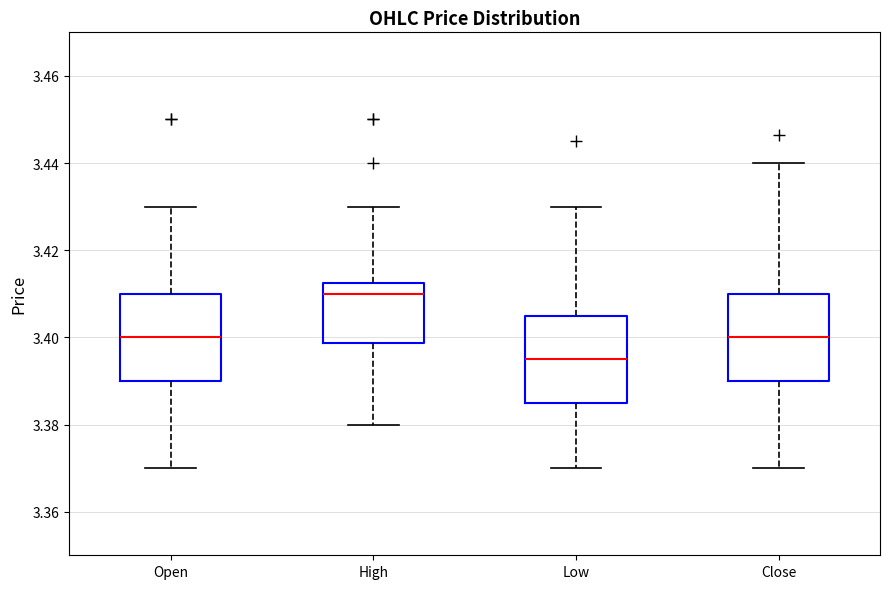

Which box has the highest median line?

High